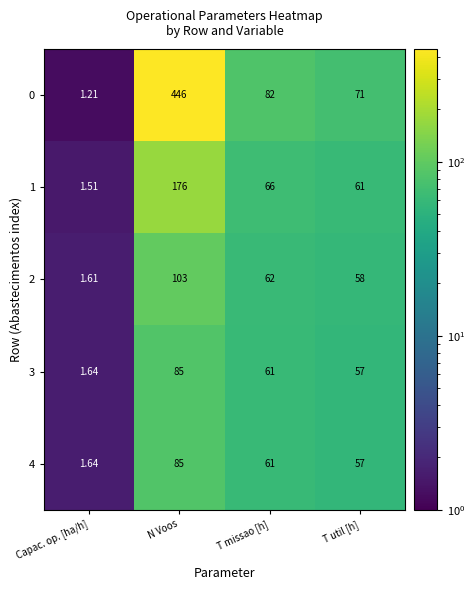

At which category is the sum across all series the highest?

N Voos